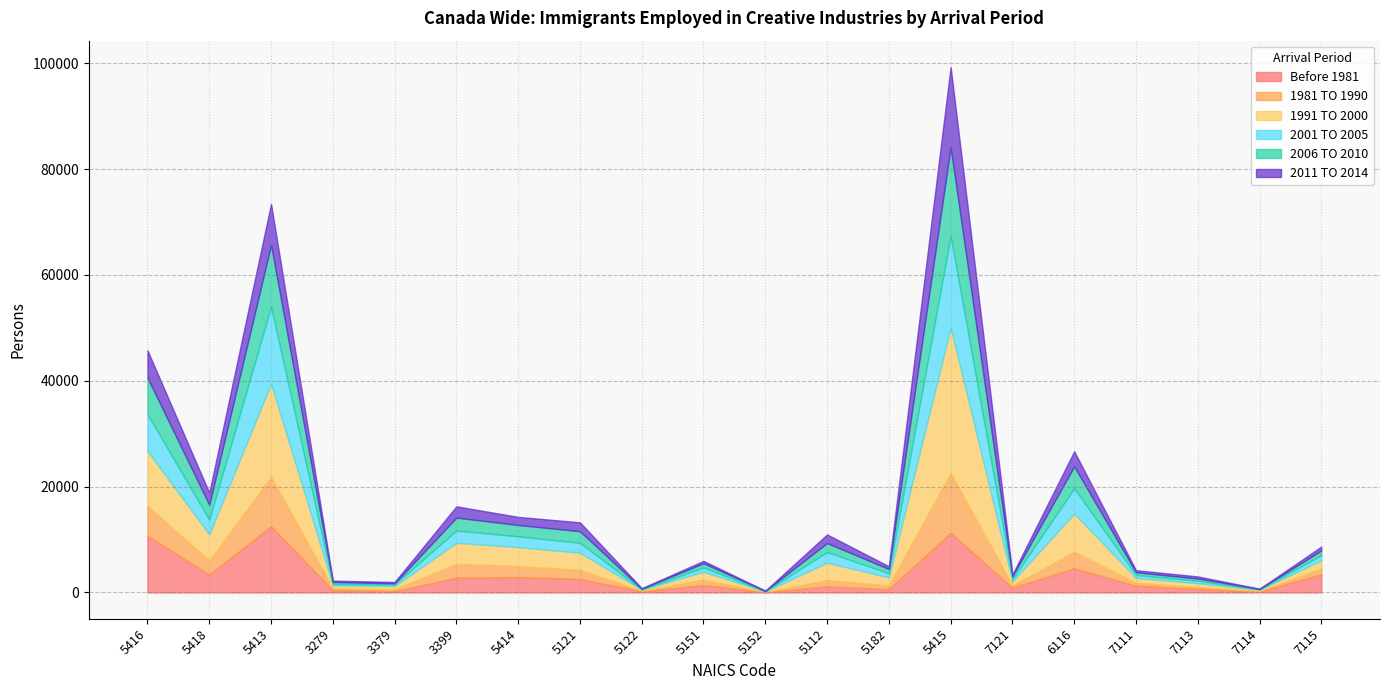

What is the value of the 1981 TO 1990 point at the 2nd from the left?

2630